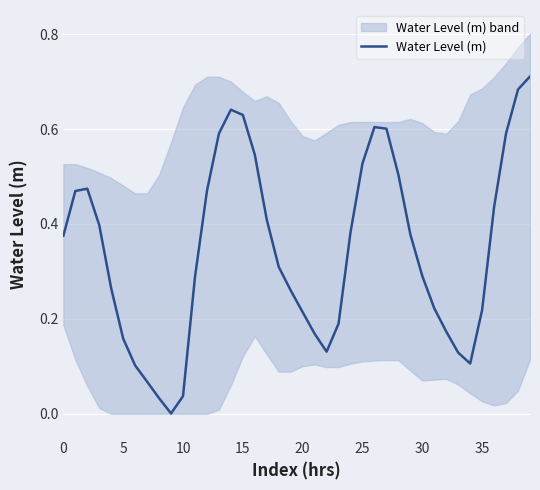

The Water Level (m) series shows 0.6 at 0. True or false?

False